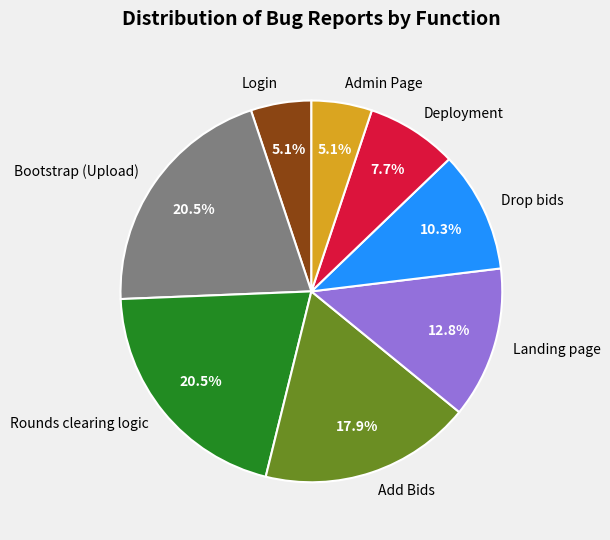

Is it true that Landing page is 23% of the pie?

False